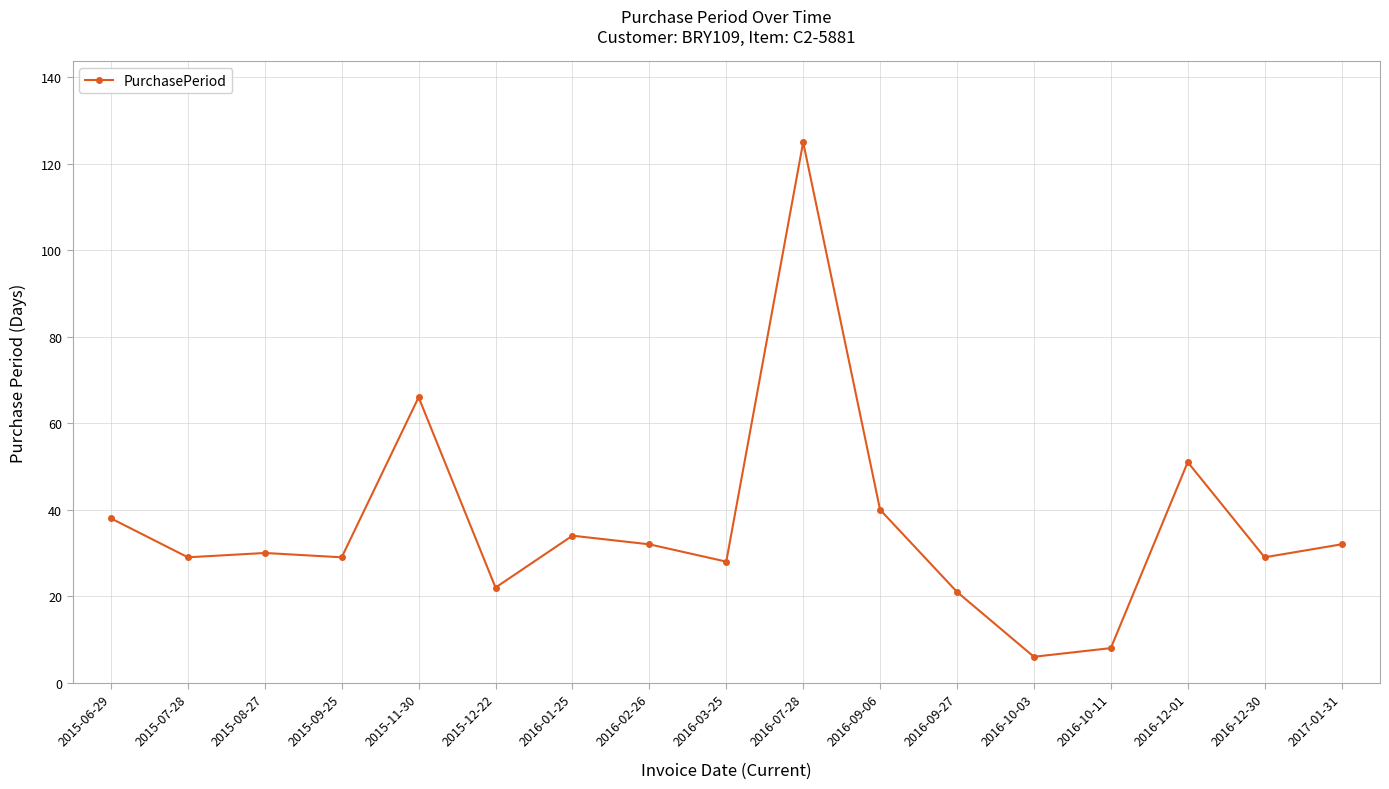

The chart shows a value of 20 at 2015-09-25. True or false?

False